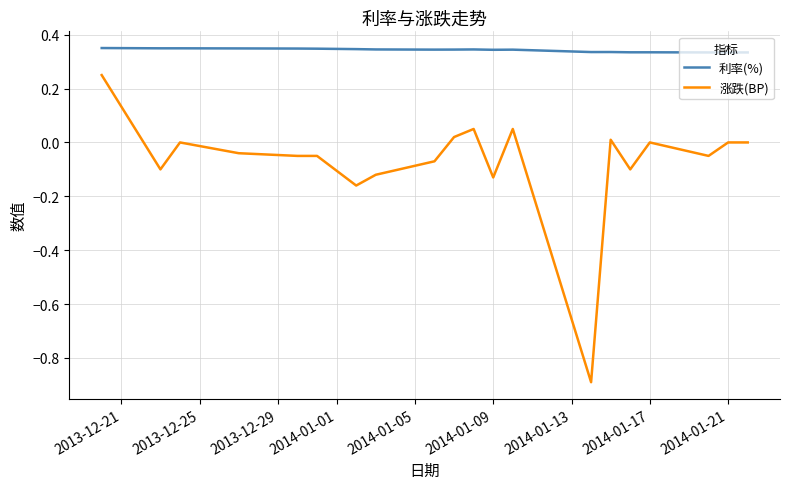

What is the minimum value shown in the chart?

-0.9